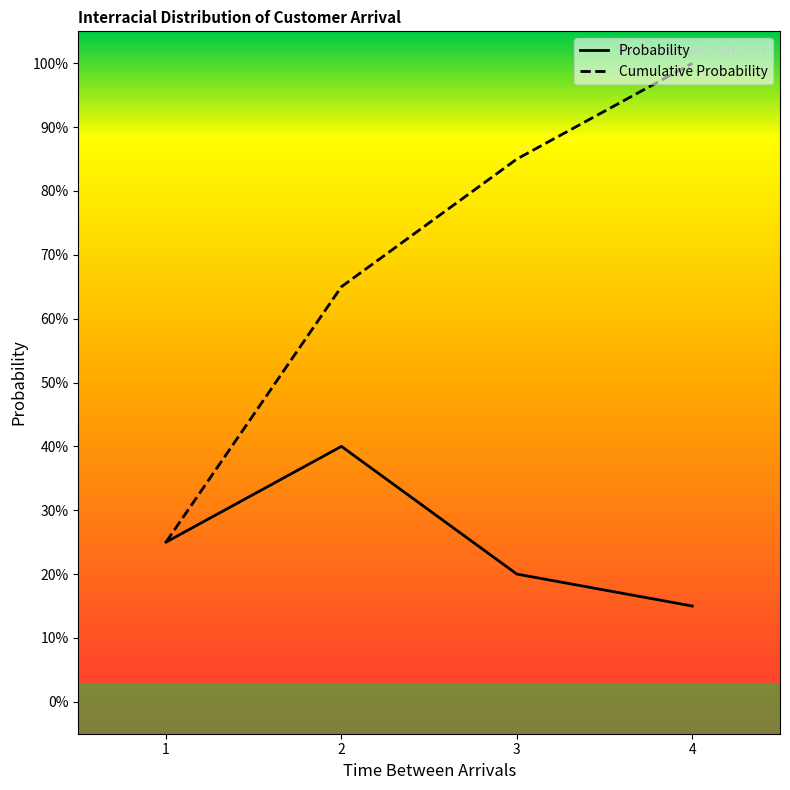

Reading left to right, what are all the values shown in this chart?

Probability: 0.2	0.4	0.2	0.1
Cumulative Probability: 0.2	0.7	0.8	1.0